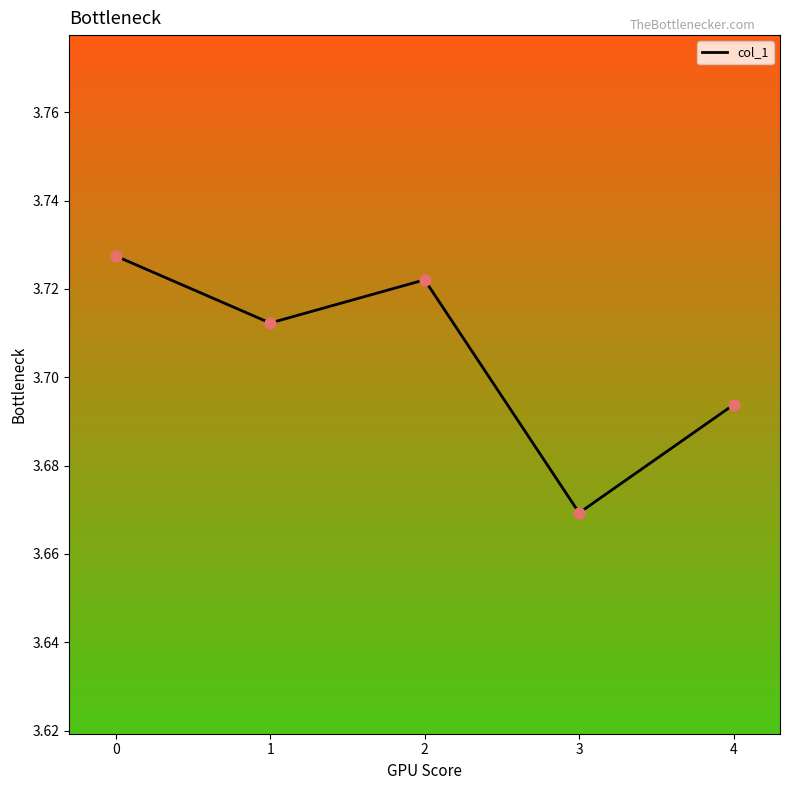

What is the change in value from 1 to 2?

+0.0